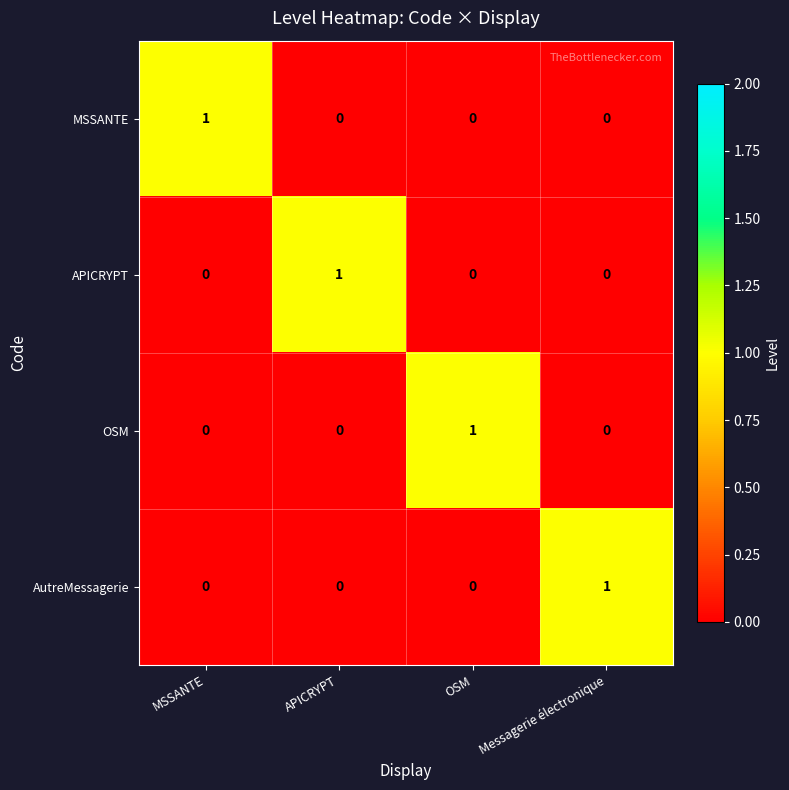

What is the difference between the highest and lowest values at OSM?

1